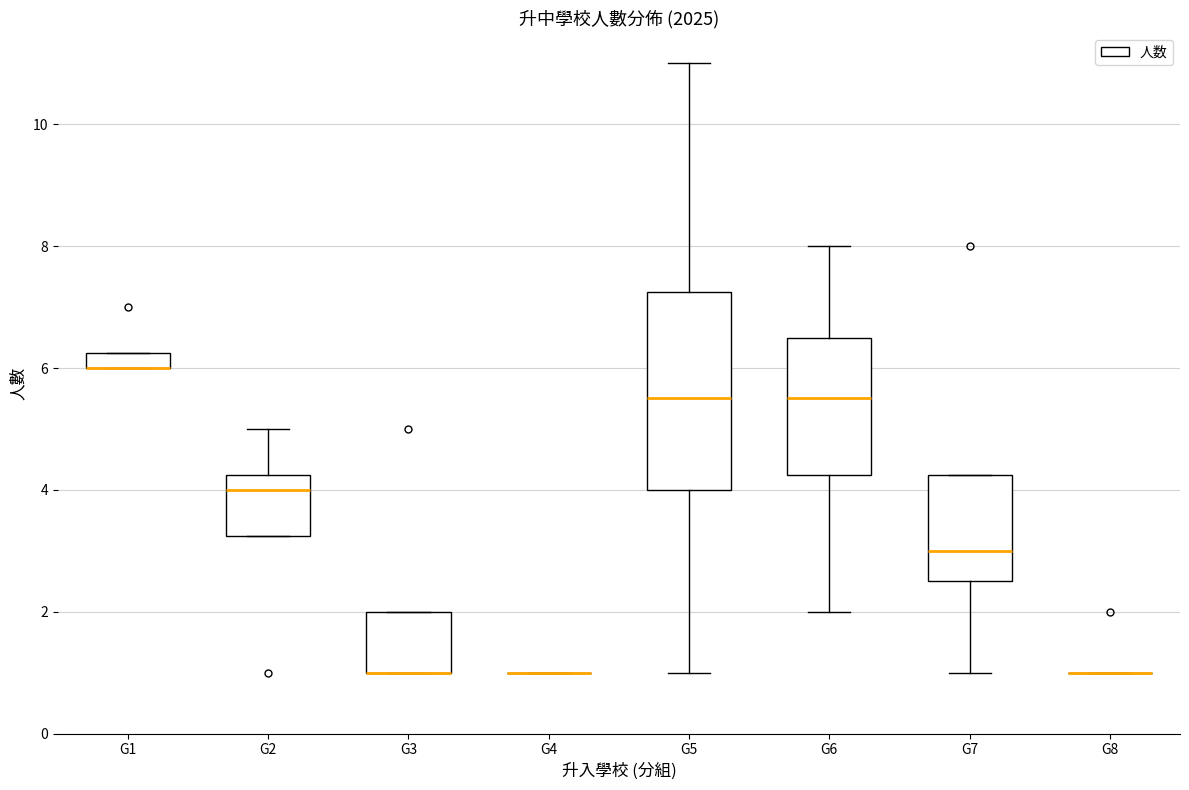

Comparing the boxes themselves (not the whiskers), which one is the tallest?

G5